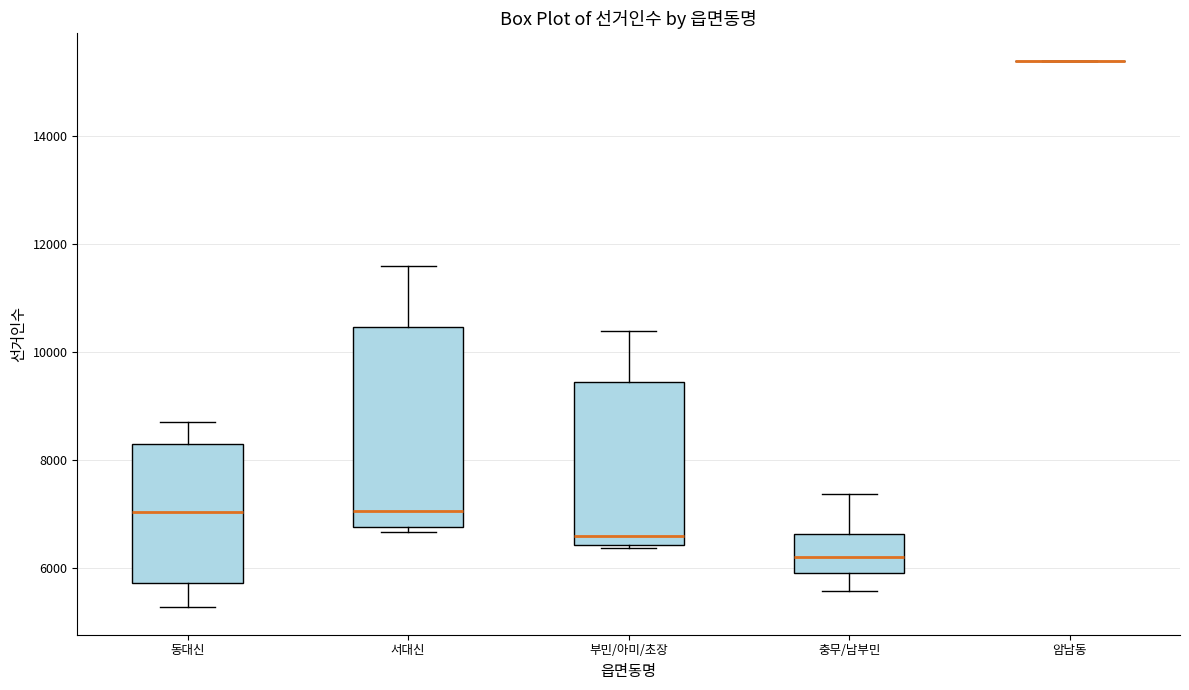

Reading left to right, read every box against the y-axis: the position of its median line, the range the box covers, and the ends of its whiskers. The values are not printed on the chart, so give them approximately, as read against the axis.

동대신: median 7000, box 5800 to 8200, whiskers 5200 to 8800
서대신: median 7000, box 6800 to 10400, whiskers 6600 to 11600
부민/아미/초장: median 6600, box 6400 to 9400, whiskers 6400 to 10400
충무/남부민: median 6200, box 6000 to 6600, whiskers 5600 to 7400
암남동: box collapsed to a line at 15400, whiskers 15400 to 15400